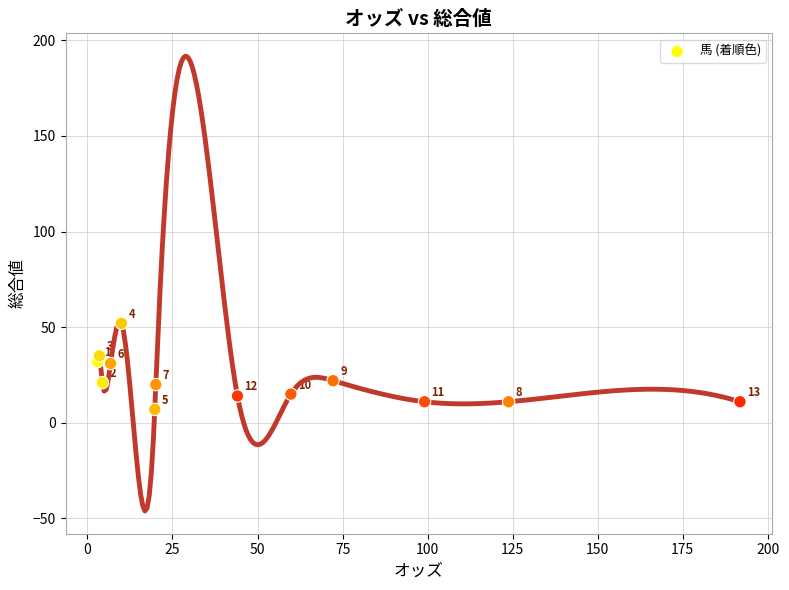

What Y value in the scatter plot is closest to 29?

31